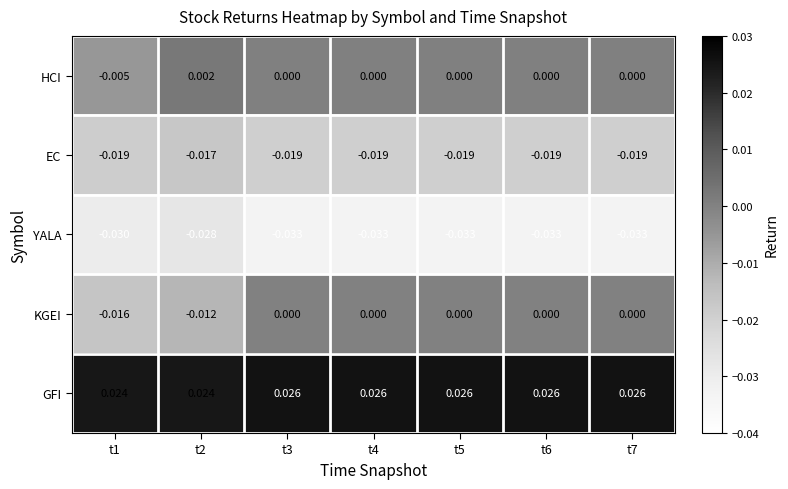

Between t1 and t4, which series saw the biggest shift?

KGEI